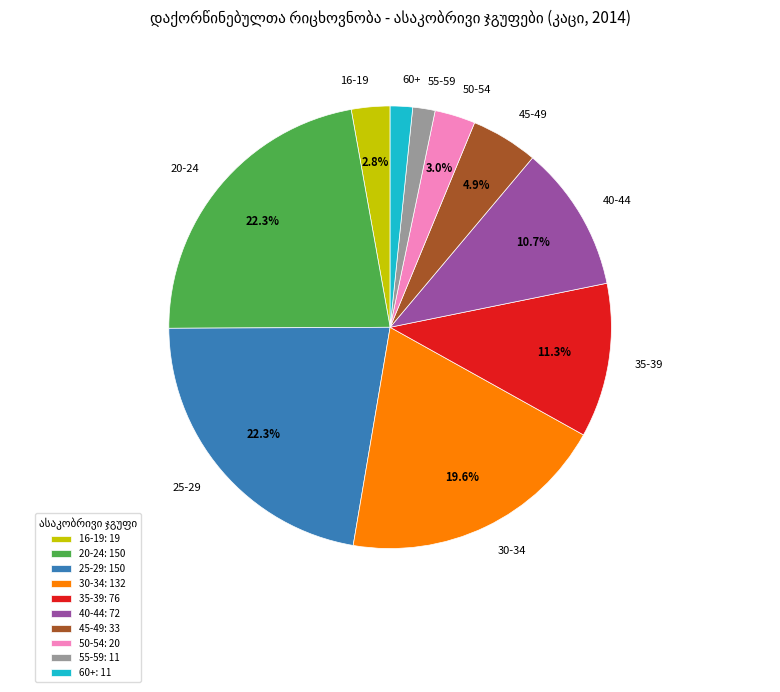

To the nearest percent, what percentage of the pie is 40-44?

11%